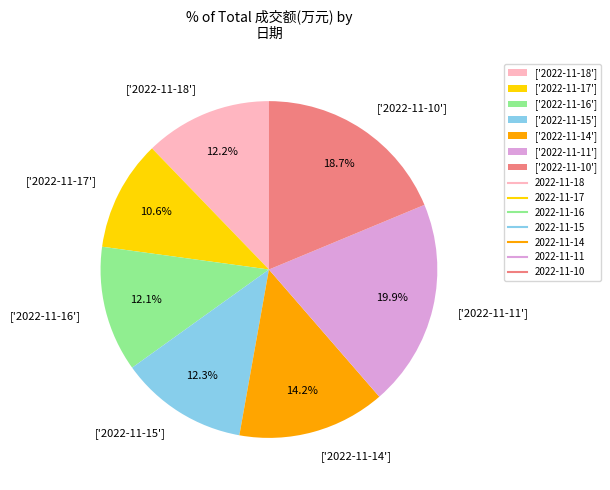

Which has a higher value, ['2022-11-11'] or ['2022-11-14']?

['2022-11-11']